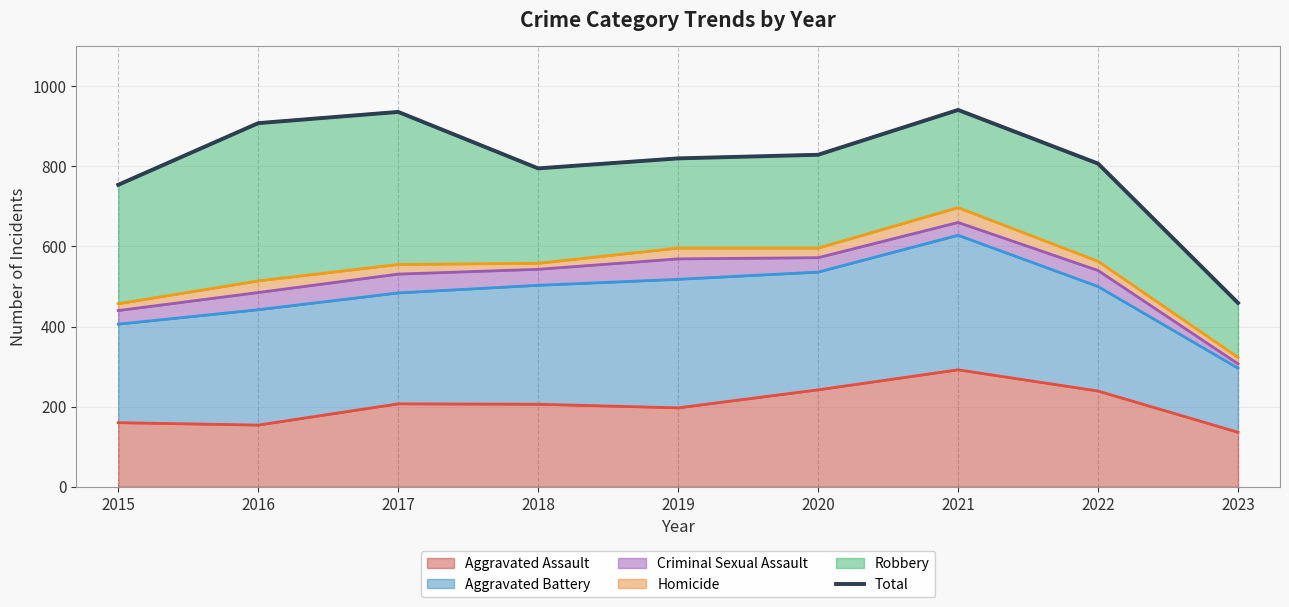

List the labels in order of value, largest first.

2021, 2017, 2016, 2020, 2019, 2022, 2018, 2015, 2023